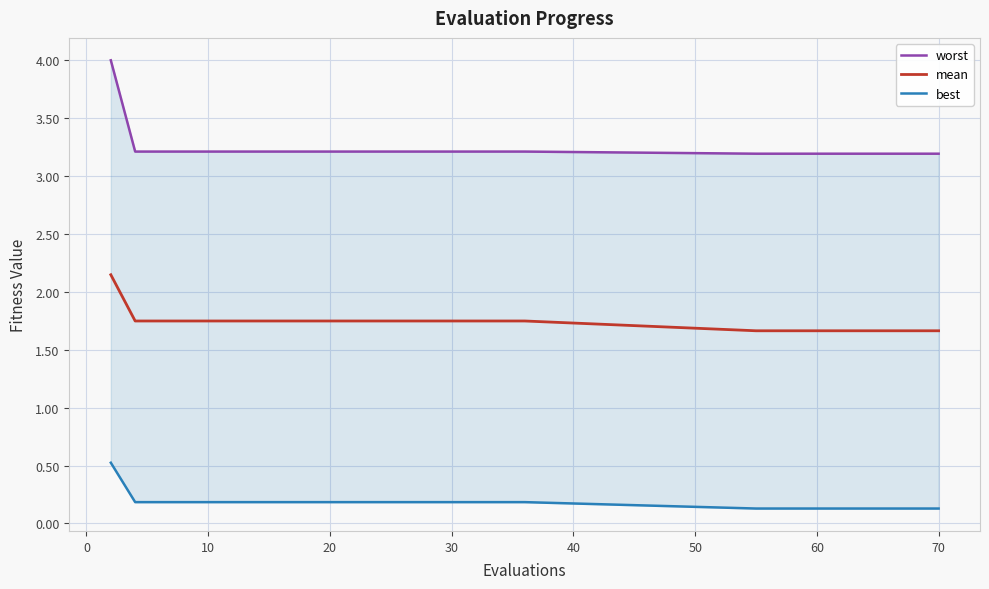

What is the greatest value displayed?

4.0